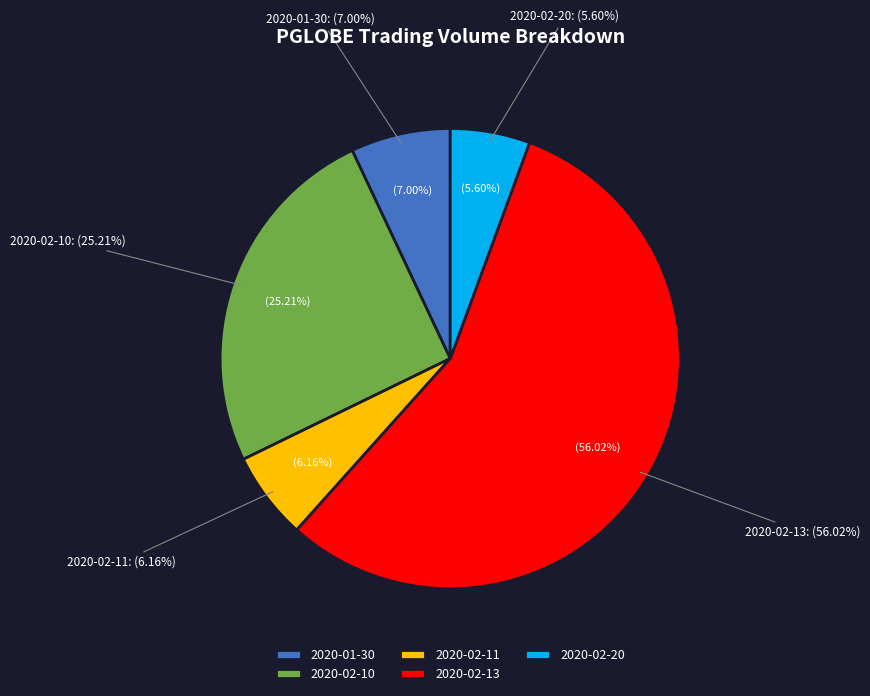

What is the largest slice in the pie chart?

2020-02-13